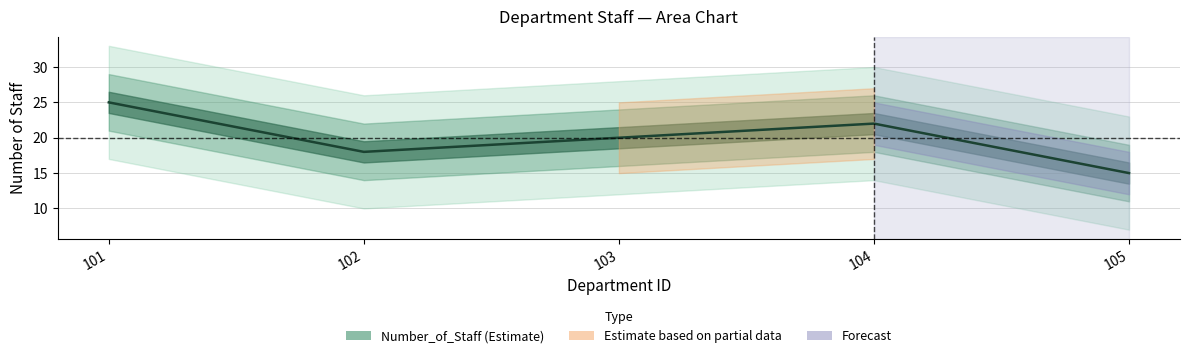

Does the chart display data point markers on the line(s)?

No